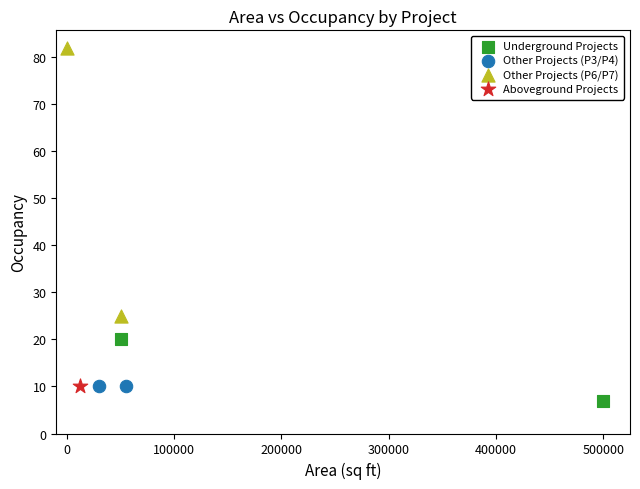

What are all the series names shown in the legend?

Underground Projects, Other Projects (P3/P4), Other Projects (P6/P7), Aboveground Projects